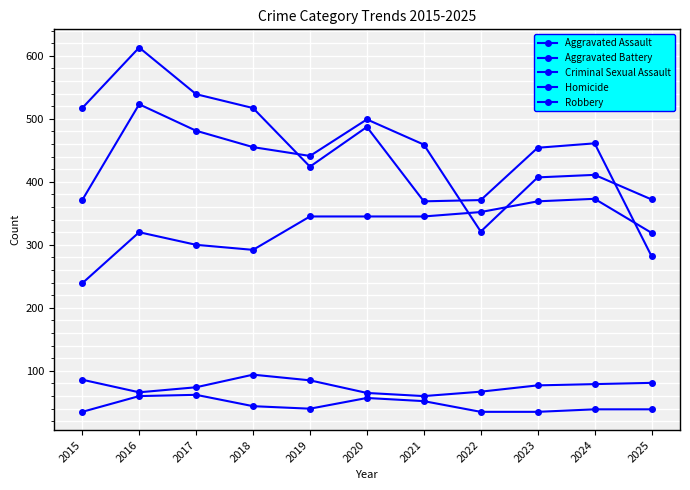

Which series has the widest spread of values?

Robbery